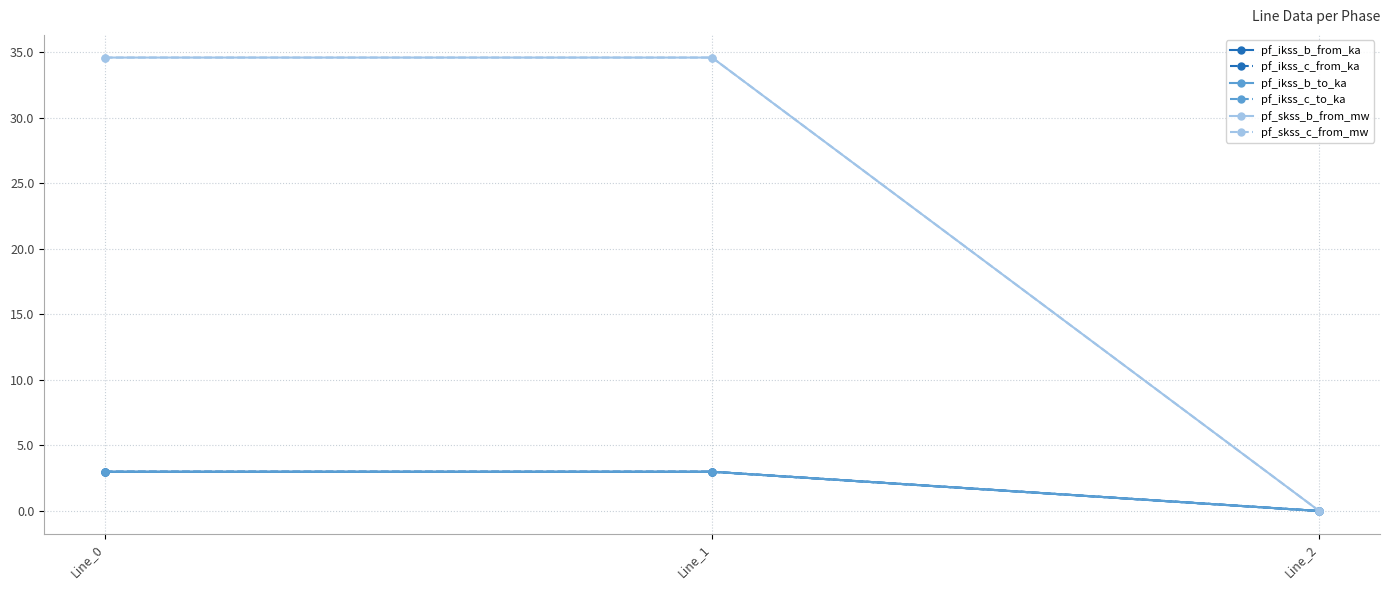

What is the spread (max minus min) of values at Line_1?

31.6